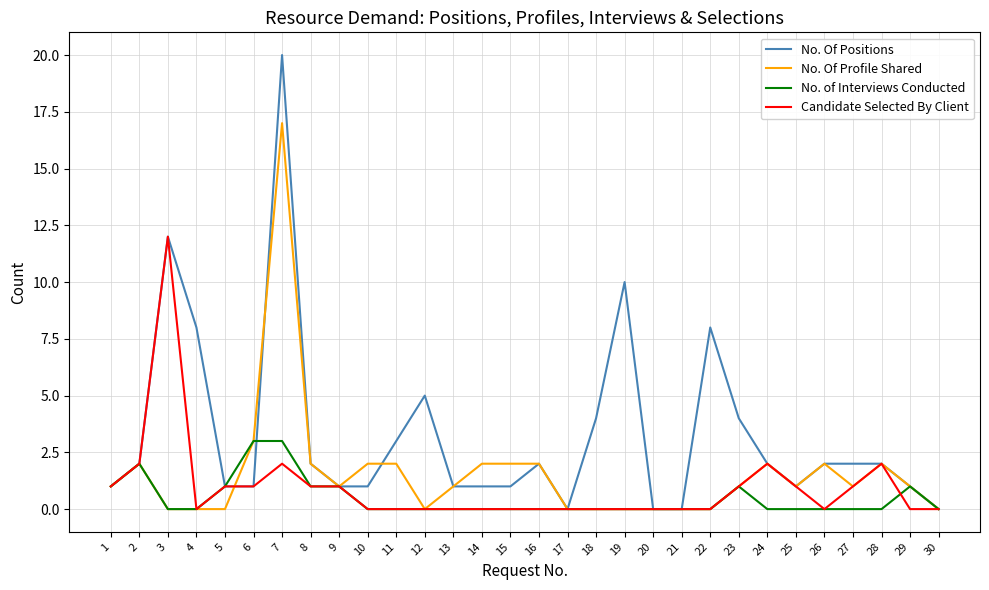

Which series has the widest spread of values?

No. Of Positions